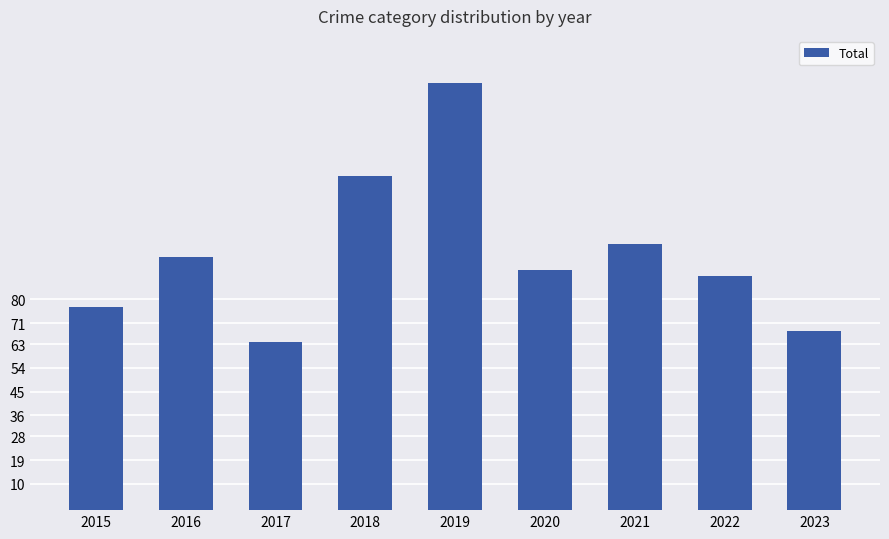

The value at 2020 is 146. True or false?

False